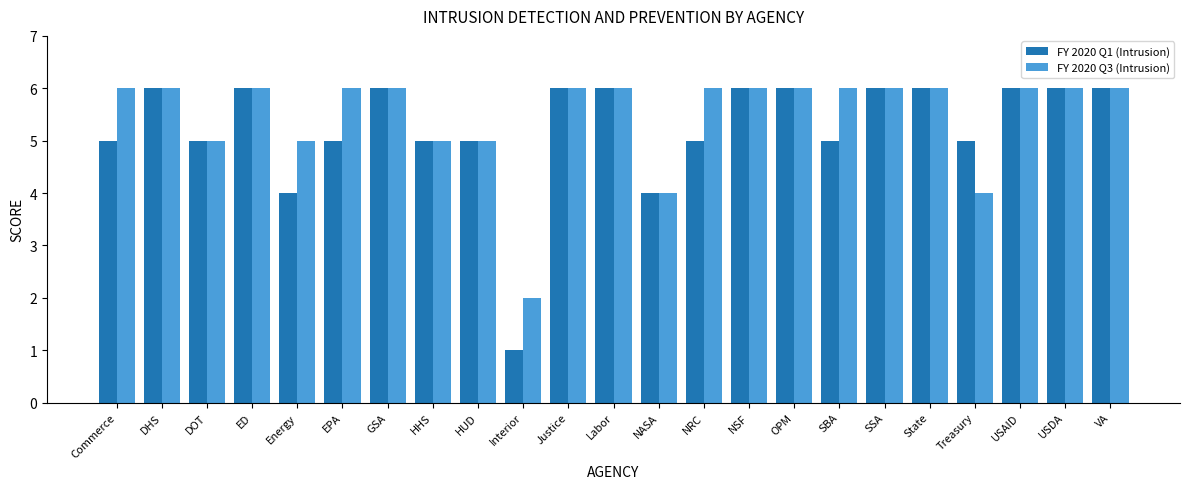

Which series has the widest spread of values?

FY 2020 Q1 (Intrusion)